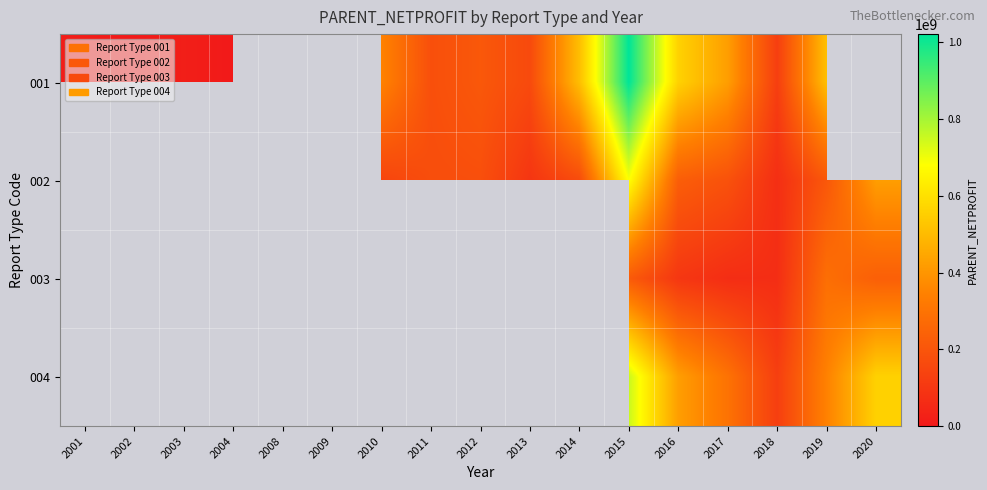

At which label does 001 reach its minimum?

2002